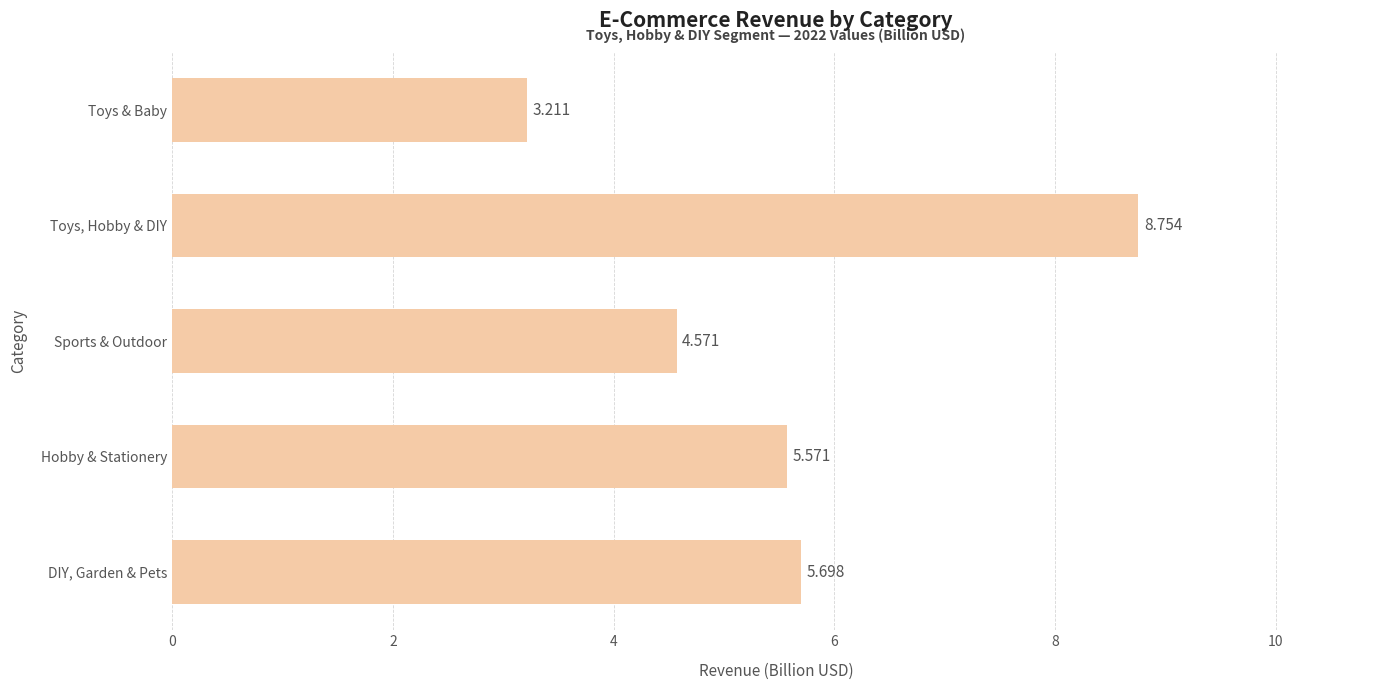

How many bars are there in total?

5